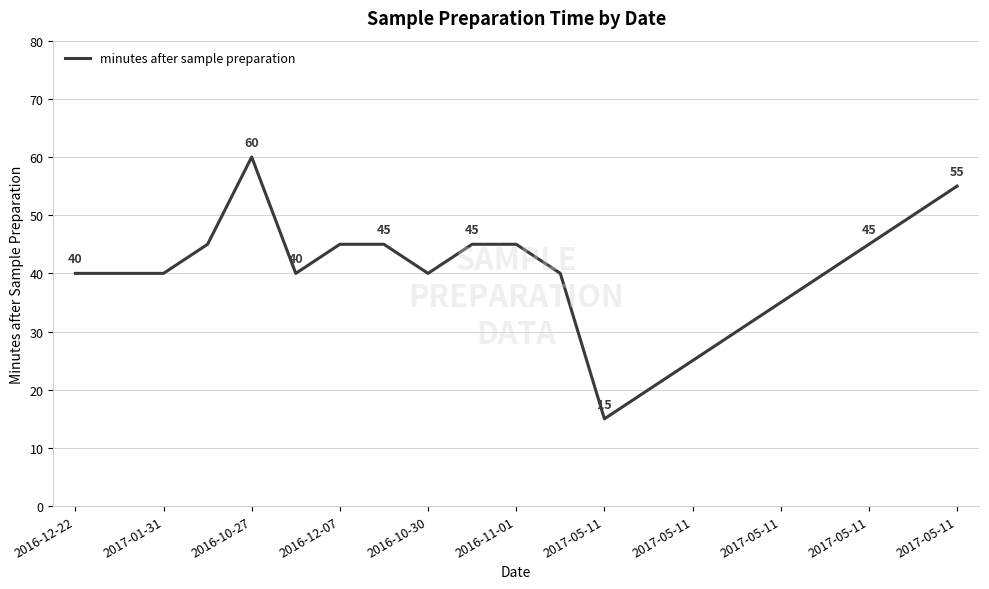

What is the difference between the maximum and minimum values?

45